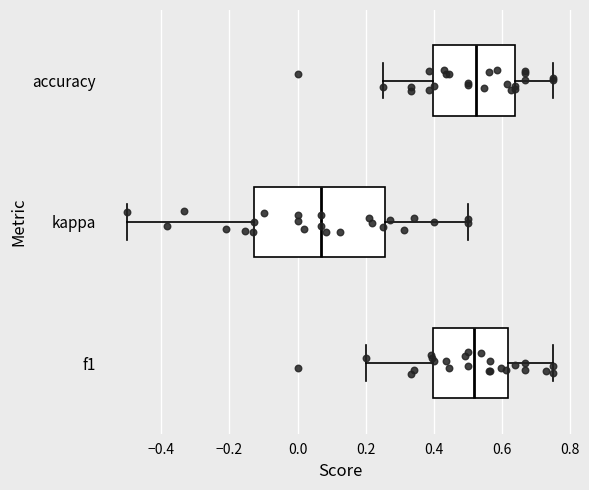

Comparing the boxes themselves (not the whiskers), which one is the widest?

kappa